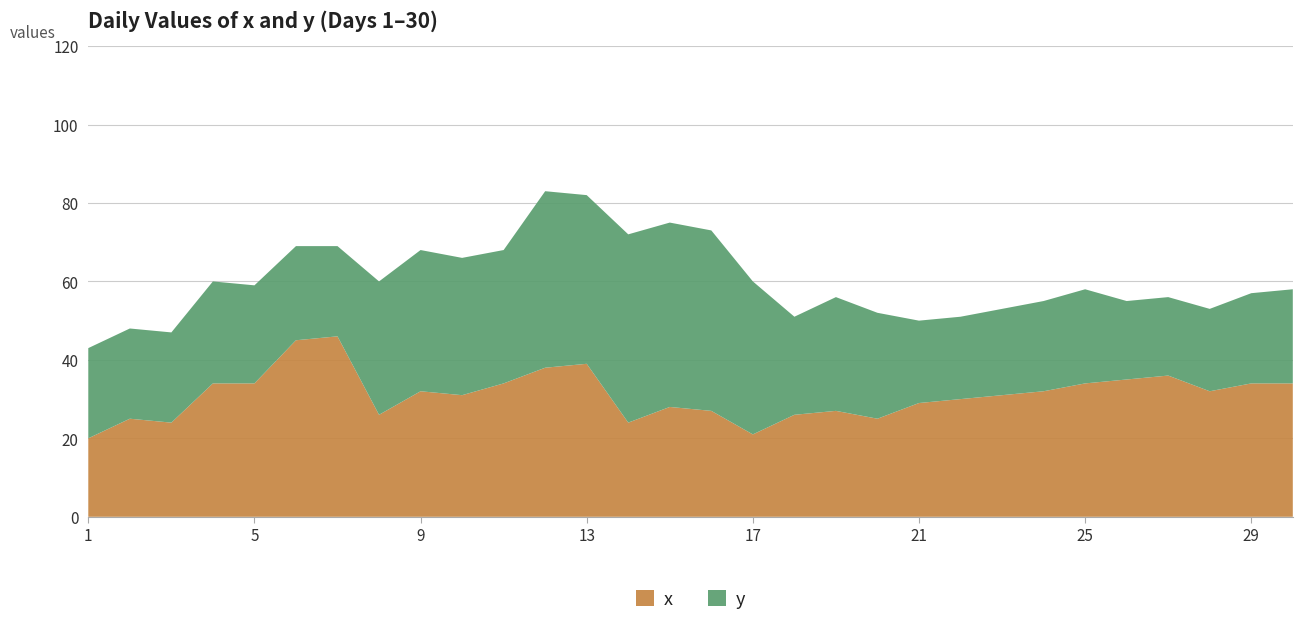

Reading right to left, list all the values displayed in this chart.

x: 30=34	29=34	28=32	27=36	26=35	25=34	24=32	23=31	22=30	21=29	20=25	19=27	18=26	17=21	16=27	15=28	14=24	13=39	12=38	11=34	10=31	9=32	8=26	7=46	6=45	5=34	4=34	3=24	2=25	1=20
y: 30=24	29=23	28=21	27=20	26=20	25=24	24=23	23=22	22=21	21=21	20=27	19=29	18=25	17=39	16=46	15=47	14=48	13=43	12=45	11=34	10=35	9=36	8=34	7=23	6=24	5=25	4=26	3=23	2=23	1=23